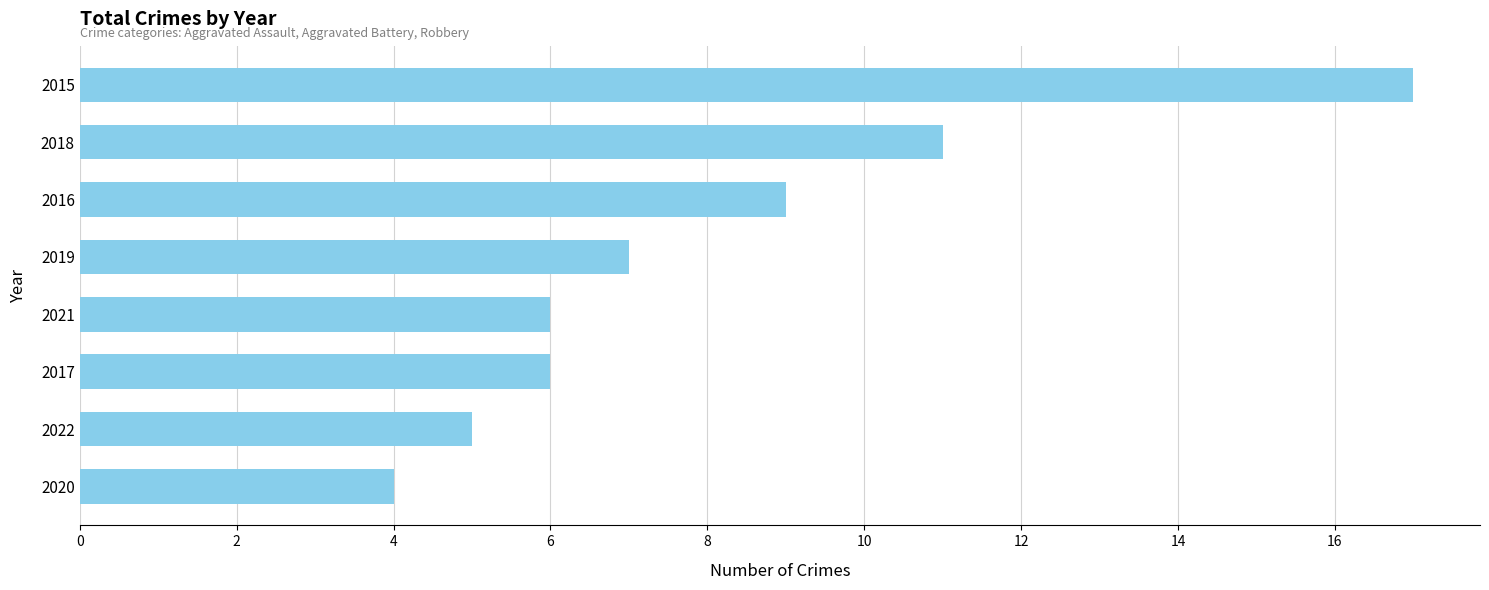

Reading top to bottom, what are all the values shown in this chart?

17	11	9	7	6	6	5	4